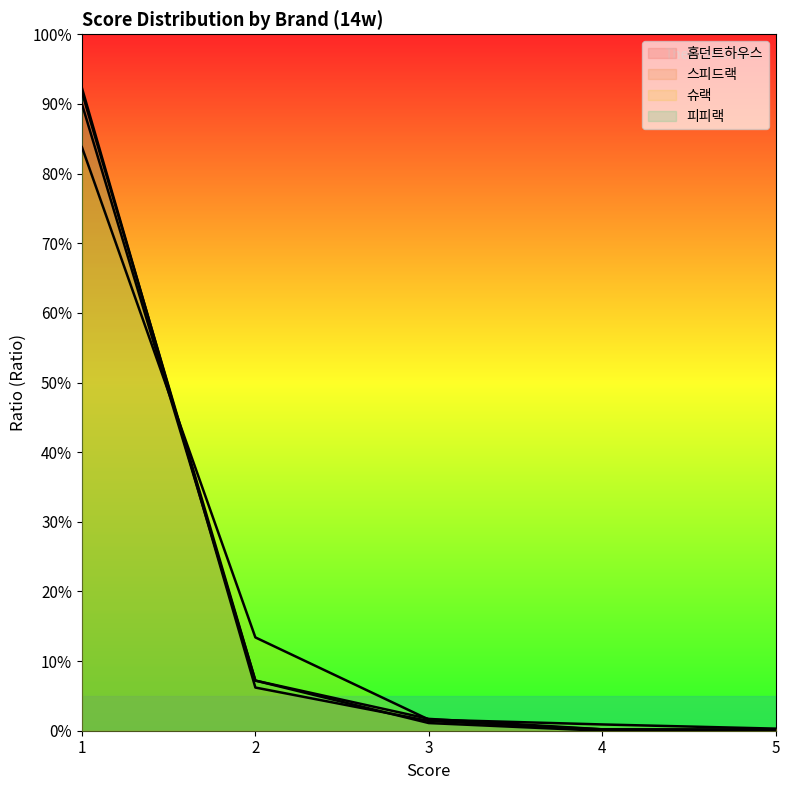

The value of 스피드랙 at 3 is 0.0. True or false?

False